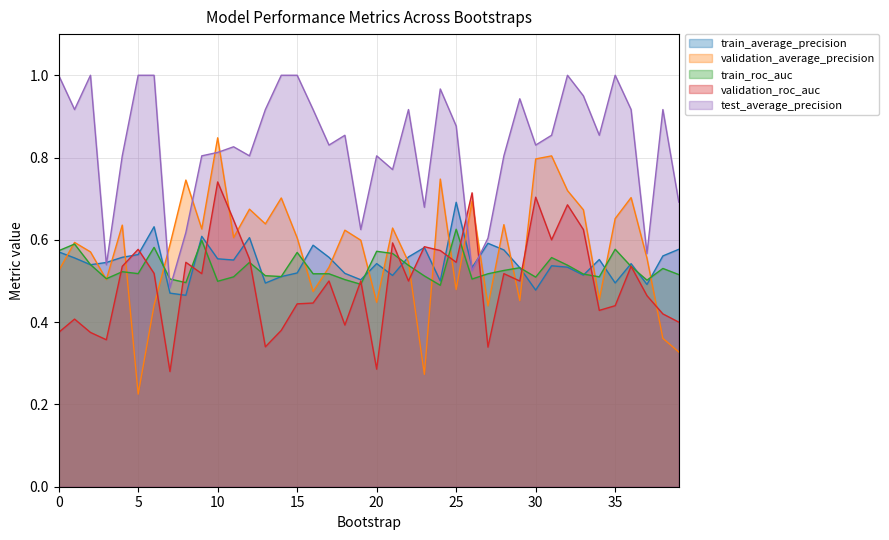

Which series changed the most between 20 and 36?

validation_average_precision